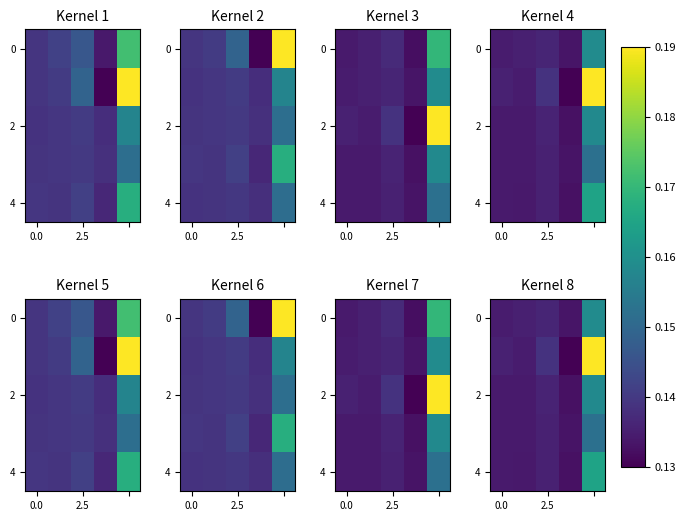

Reading right to left, extract all data points from this chart.

row_0: 0.2	0.1	0.1	0.1	0.1
row_1: 0.2	0.1	0.1	0.1	0.1
row_2: 0.2	0.1	0.1	0.1	0.1
row_3: 0.2	0.1	0.1	0.1	0.1
row_4: 0.2	0.1	0.1	0.1	0.1